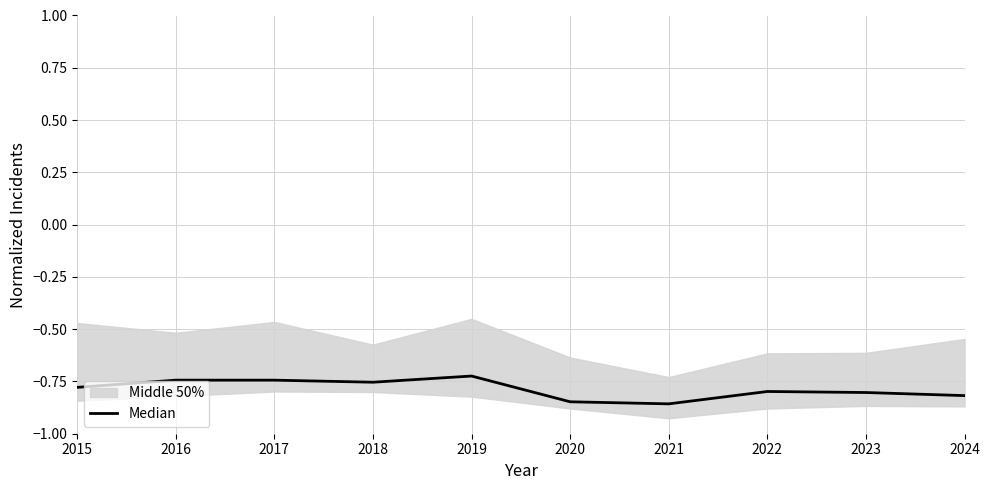

Where is the first local minimum?

2018